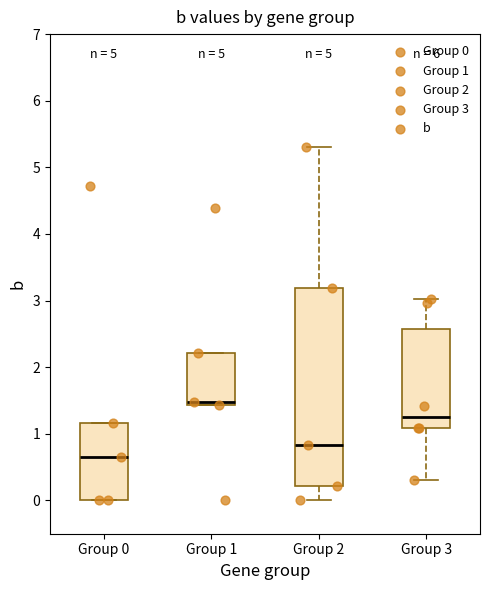

Reading left to right, transcribe this box plot: for each box, give where its median line is, the range the box spans, and where its two whiskers end, as read against the y-axis. The values are not printed on the chart, so give them approximately, as read against the axis.

Group 0: median 0.7, box 0.0 to 1.2, whiskers 0.0 to 1.2
Group 1: median 1.5, box 1.4 to 2.2, whiskers 1.4 to 2.2
Group 2: median 0.8, box 0.2 to 3.2, whiskers 0.0 to 5.3
Group 3: median 1.3, box 1.1 to 2.6, whiskers 0.3 to 3.0